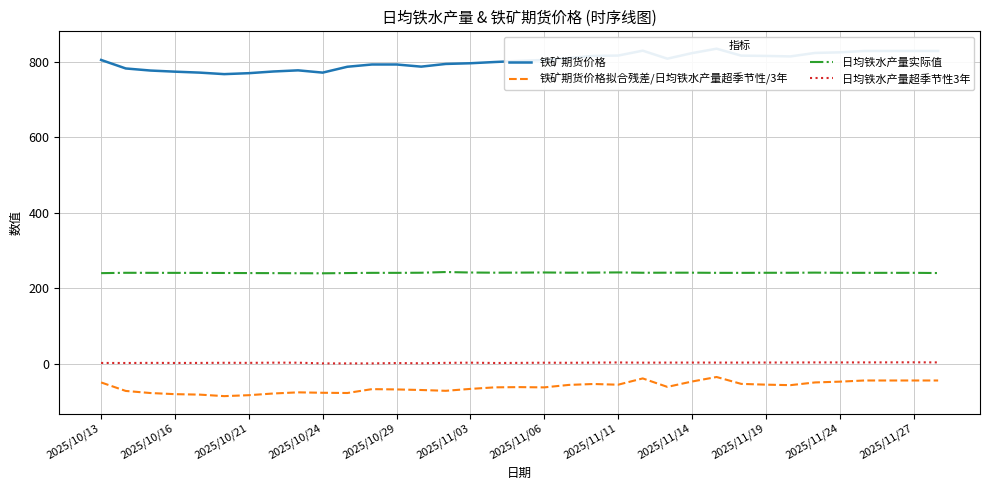

True or false: 日均铁水产量实际值 has a value of 241.5 at 2025/11/14.

True